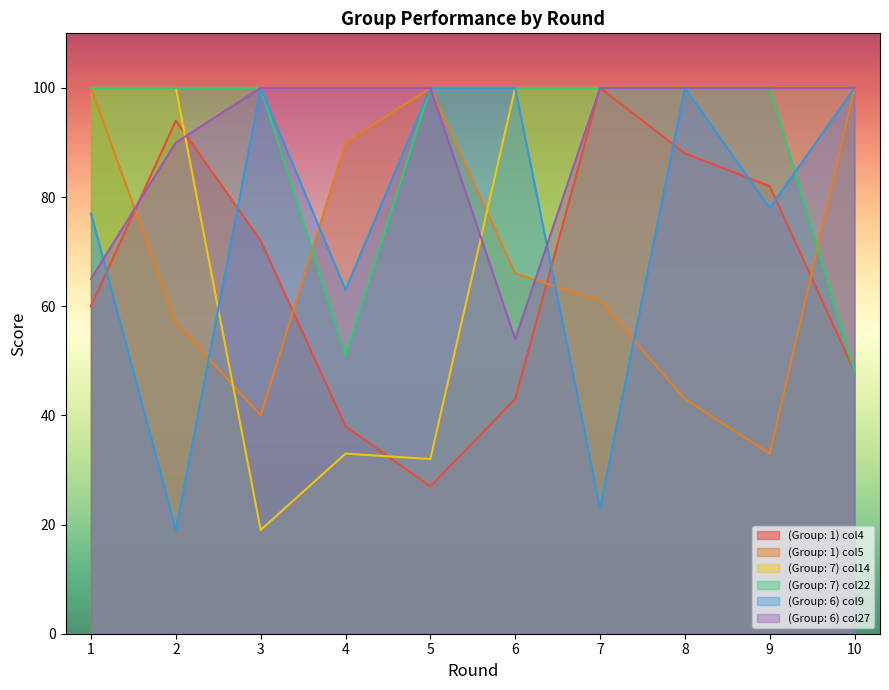

At 9, list the series in order from largest to smallest.

(Group: 7) col14, (Group: 7) col22, (Group: 6) col27, (Group: 1) col4, (Group: 6) col9, (Group: 1) col5